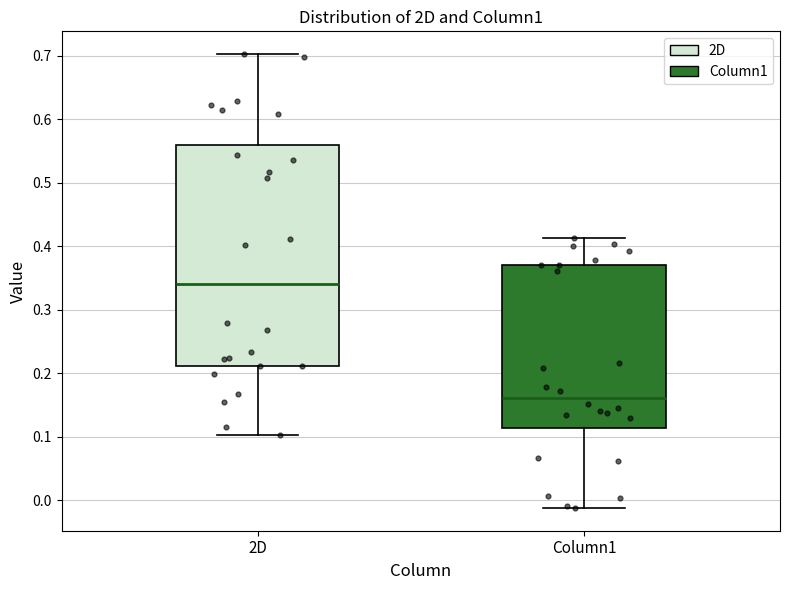

Which box's median line is the lowest?

Column1